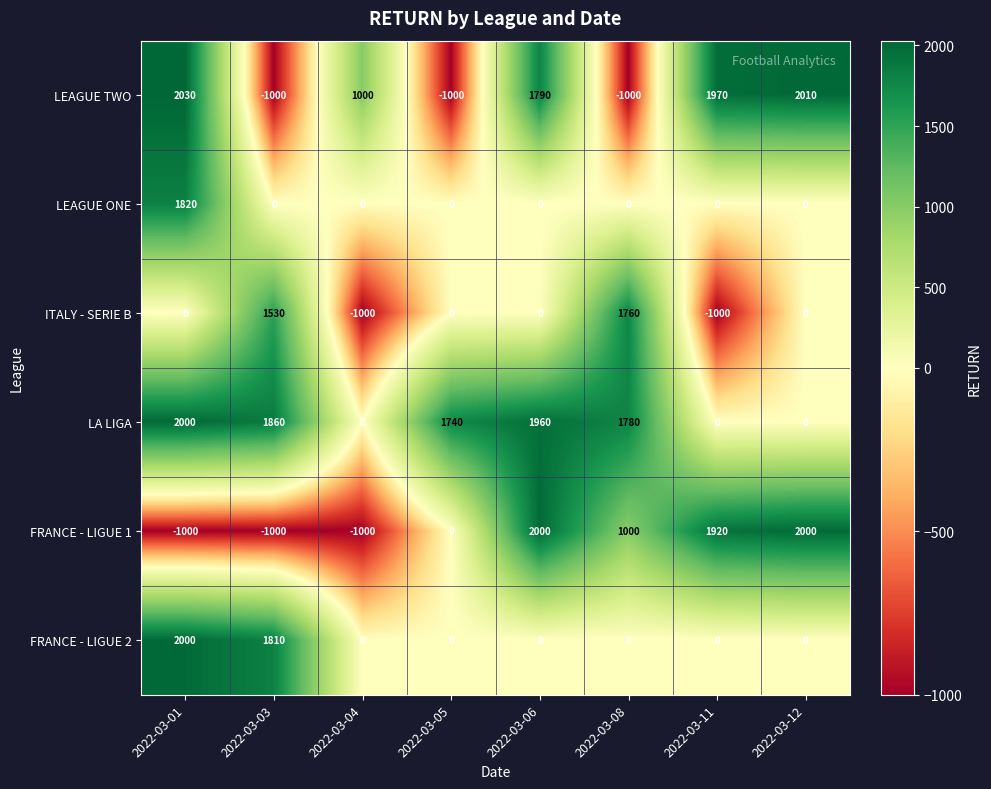

True or false: LEAGUE ONE has a value of -1026 at 2022-03-11.

False